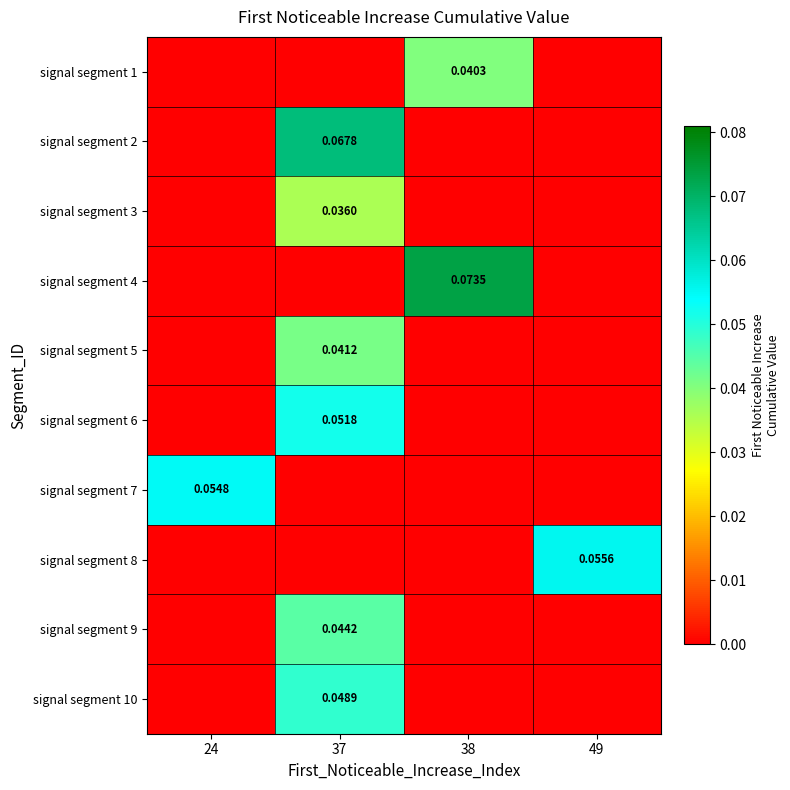

Which category has the lowest value across all series?

24